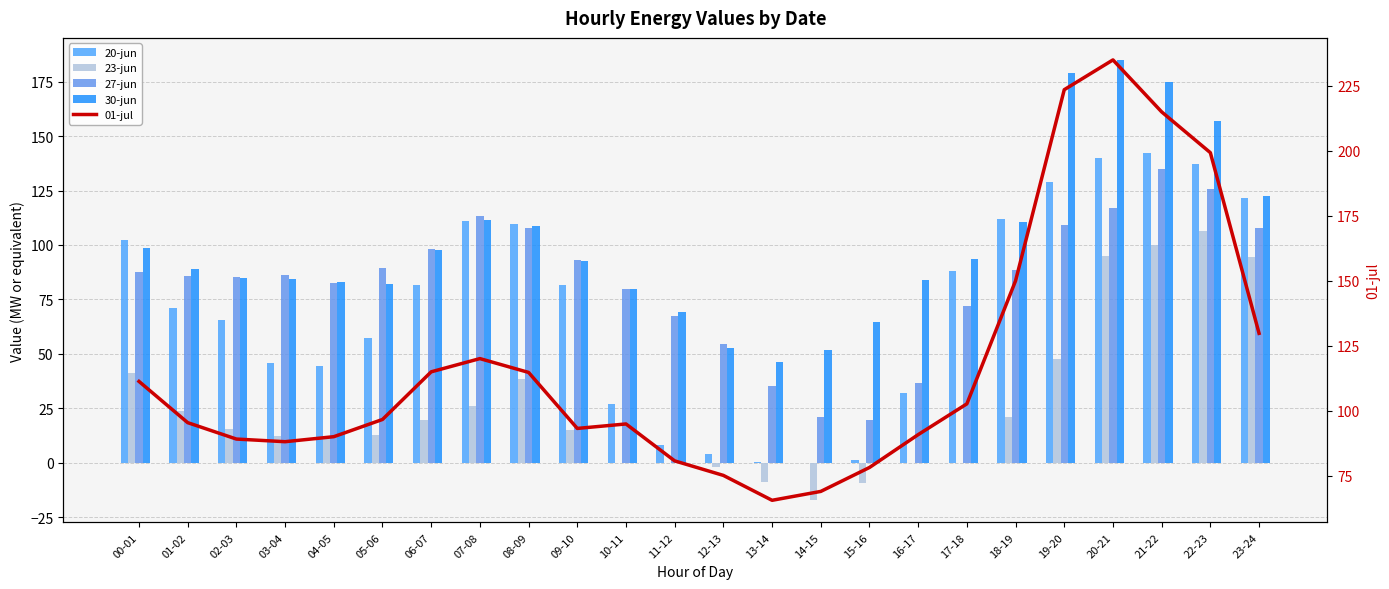

What is the label of the 2nd bar from the right?

22-23